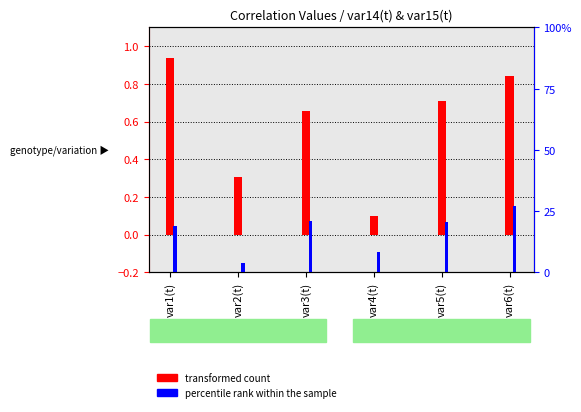

What is the label of the 6th bar from the left?

var6(t)